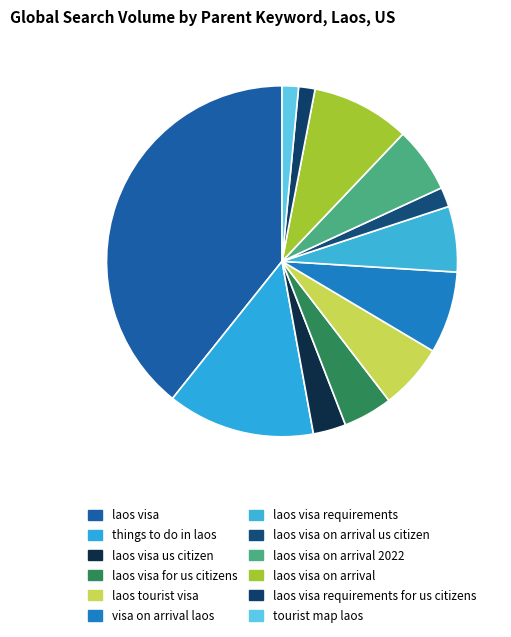

How many slices are in this pie chart?

12